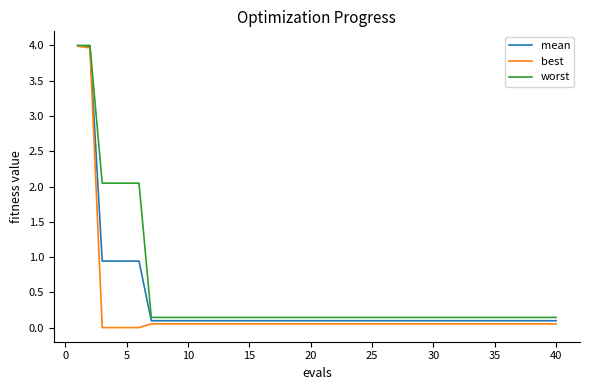

Which series has the widest spread of values?

best